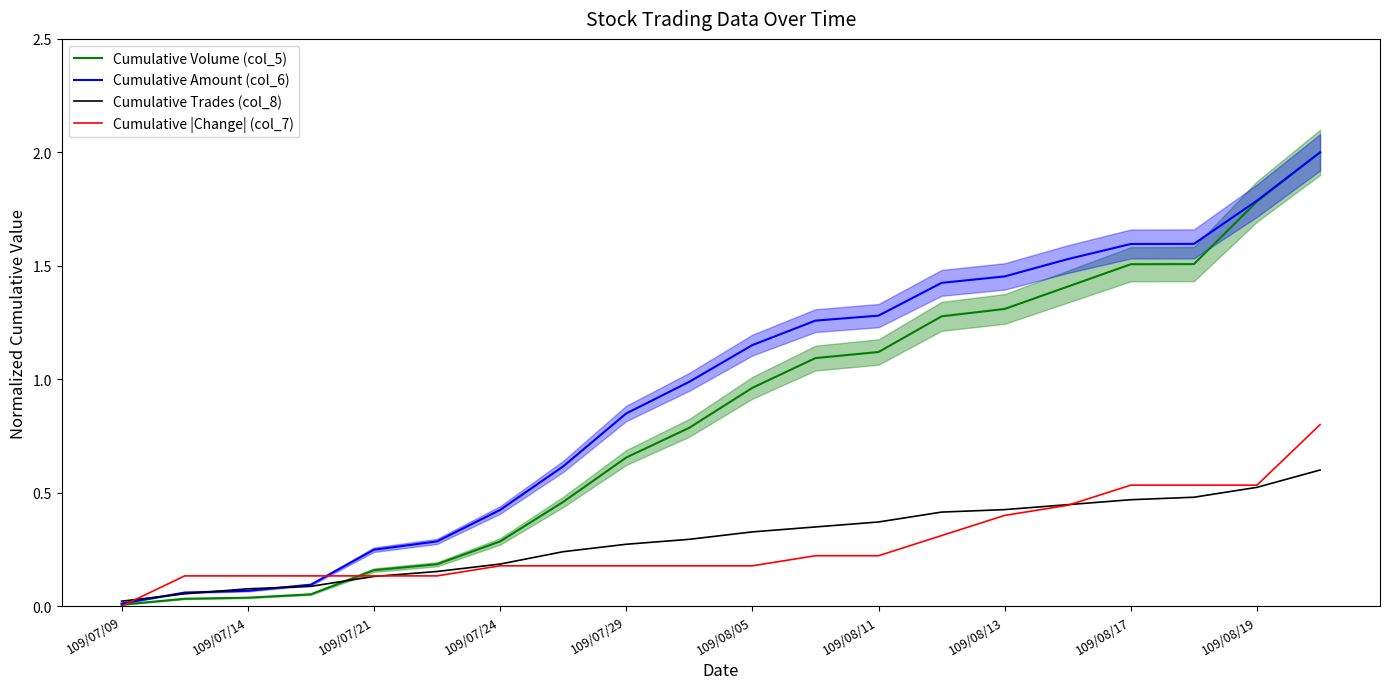

Between 11 and 17, which series saw the biggest shift?

Cumulative Volume (col_5)